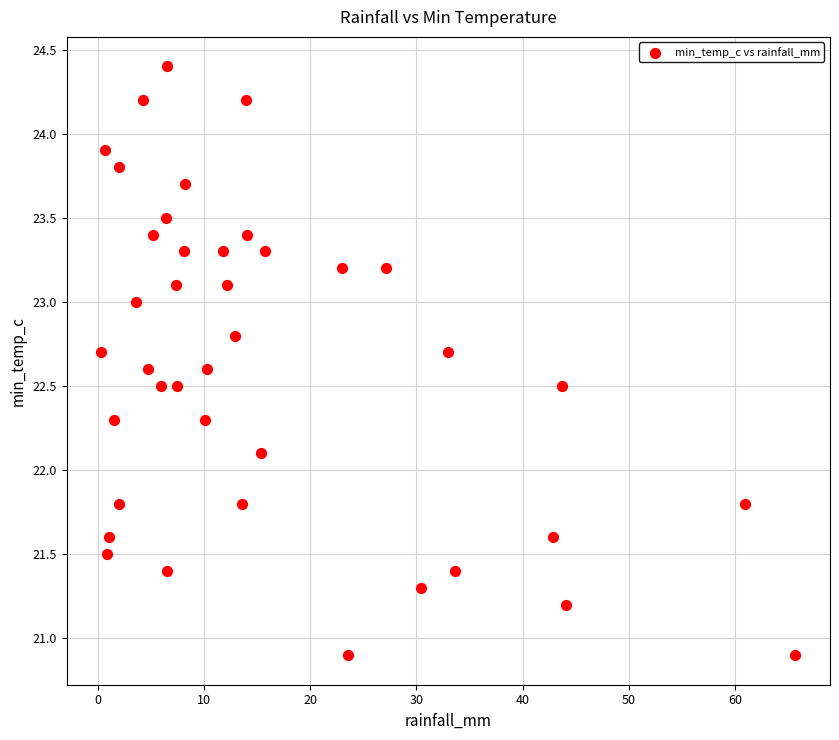

What is the range of Y values (max minus min)?

3.5